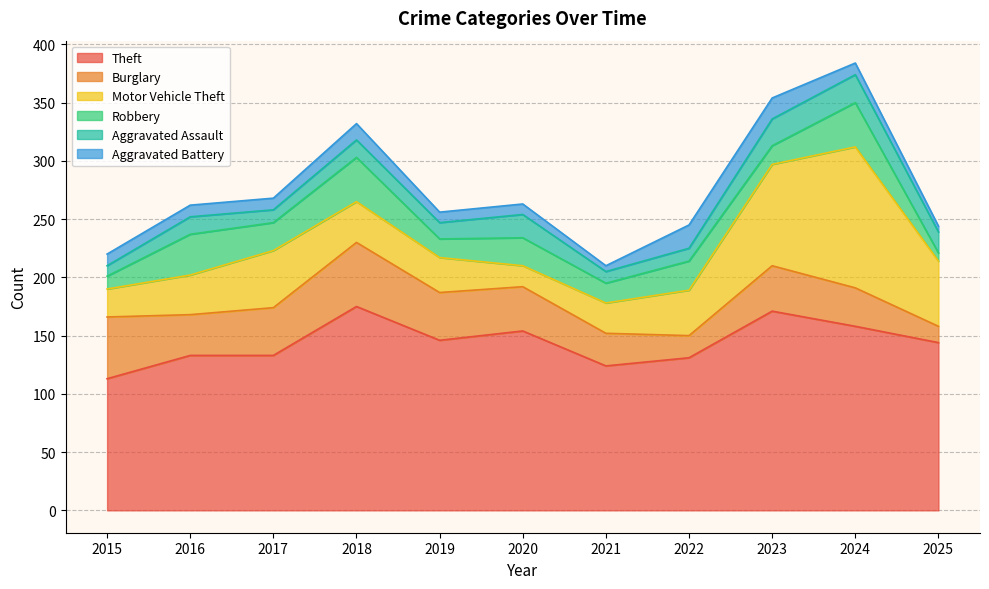

Rank the categories by Burglary value from lowest to highest.

2025, 2022, 2021, 2024, 2016, 2020, 2023, 2017, 2019, 2015, 2018